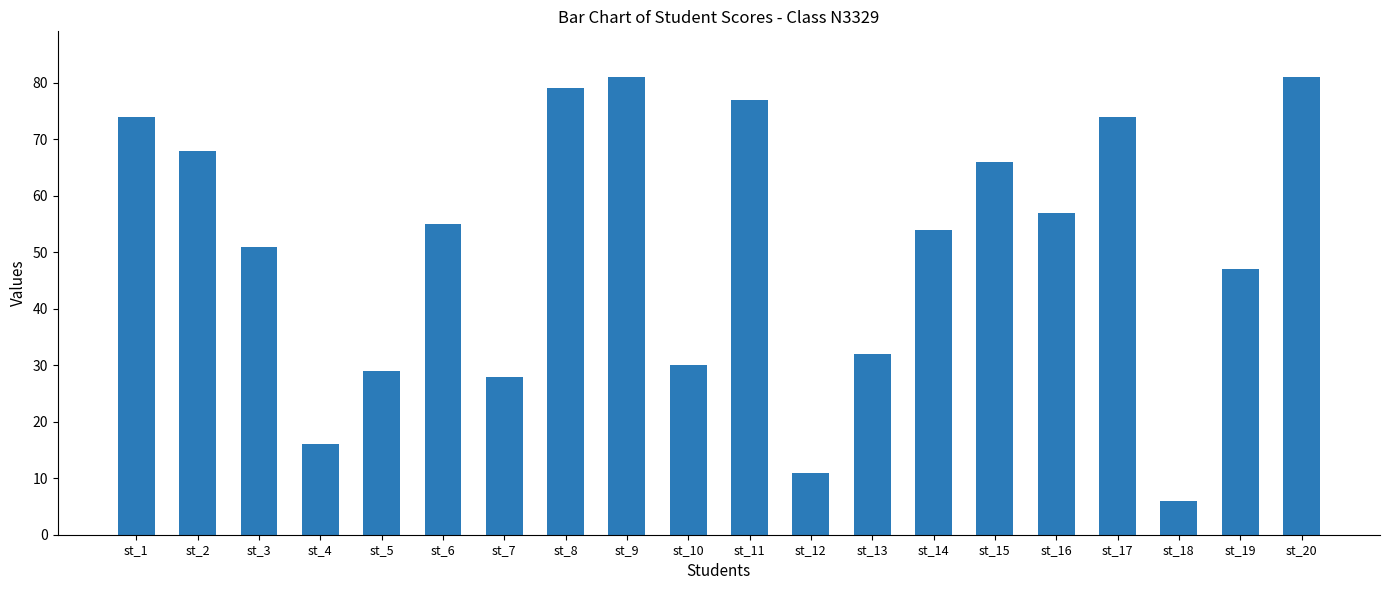

Which label corresponds to the smallest value in the chart?

st_18